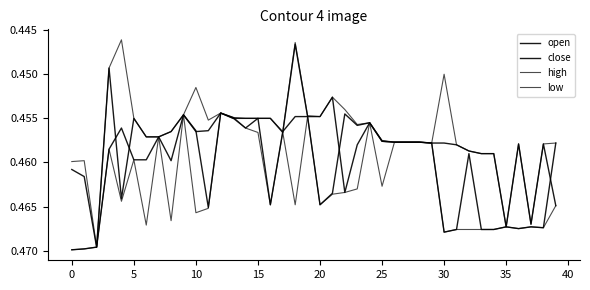

How many interior local peaks does the close series have?

8